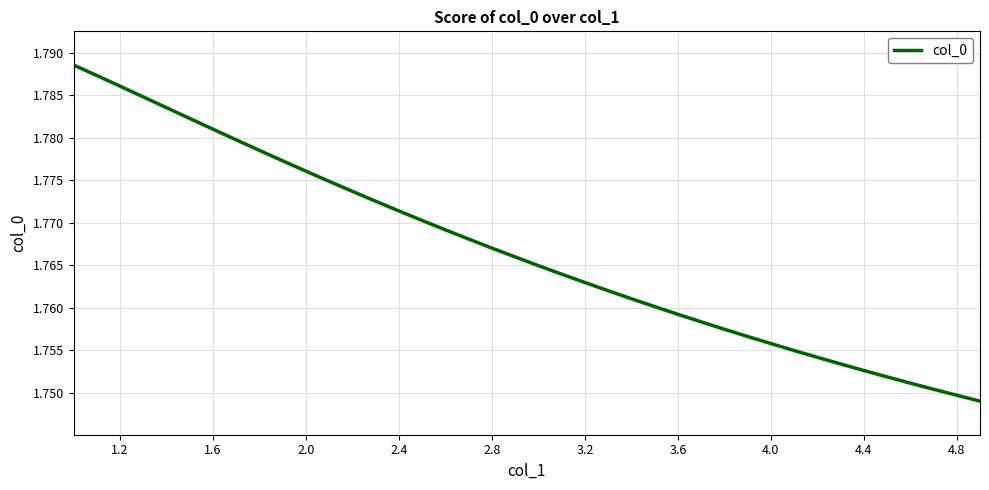

What is the value of the 23rd point from the left?

1.8